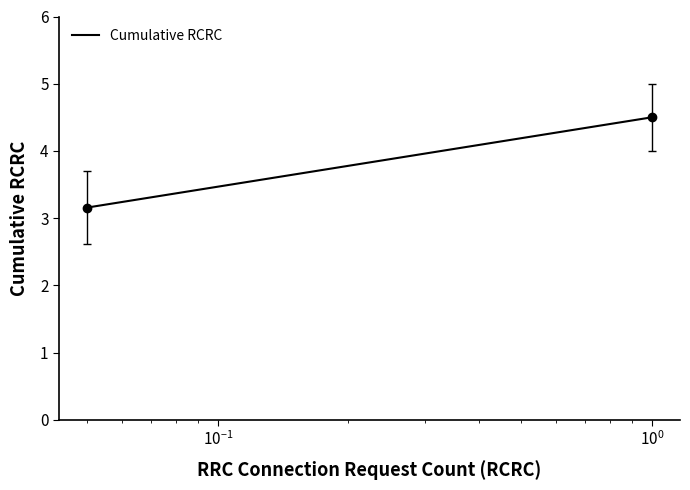

How many lines are shown in the chart?

1